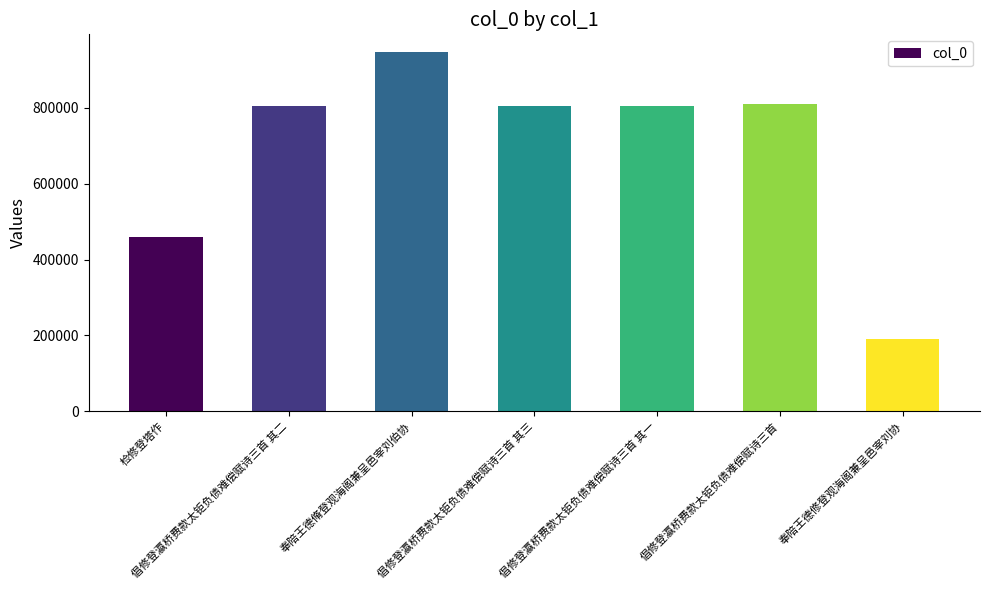

The value at 倡修登瀛桥费款太钜负债难偿赋诗三首 is 811046. True or false?

True